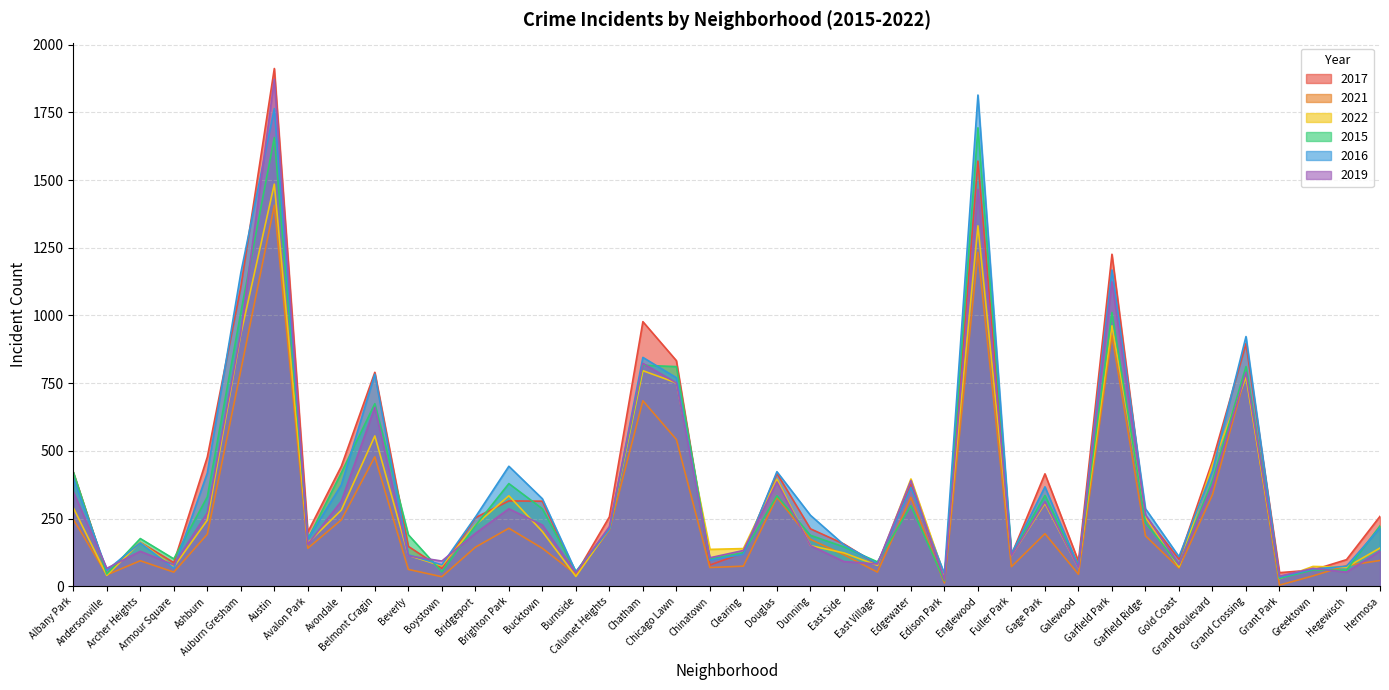

How many values in the 2022 series exceed 202?

19